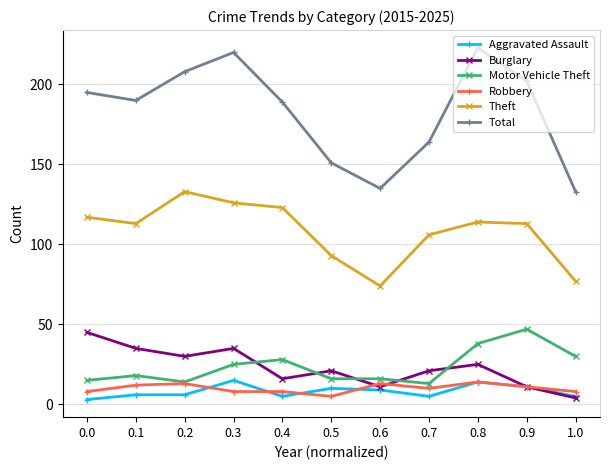

In Total, how many points are lower than both neighbors (excluding endpoints)?

2